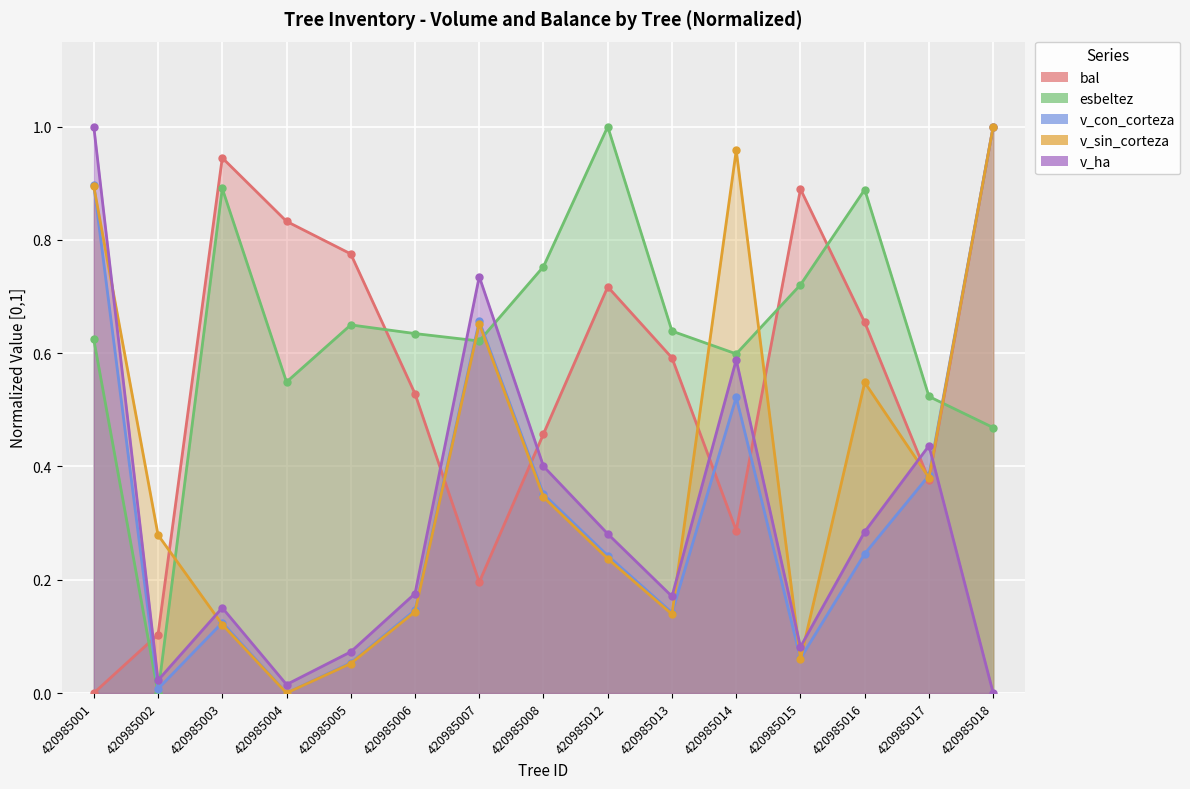

What are all the series names shown in the legend?

bal, esbeltez, v_con_corteza, v_sin_corteza, v_ha